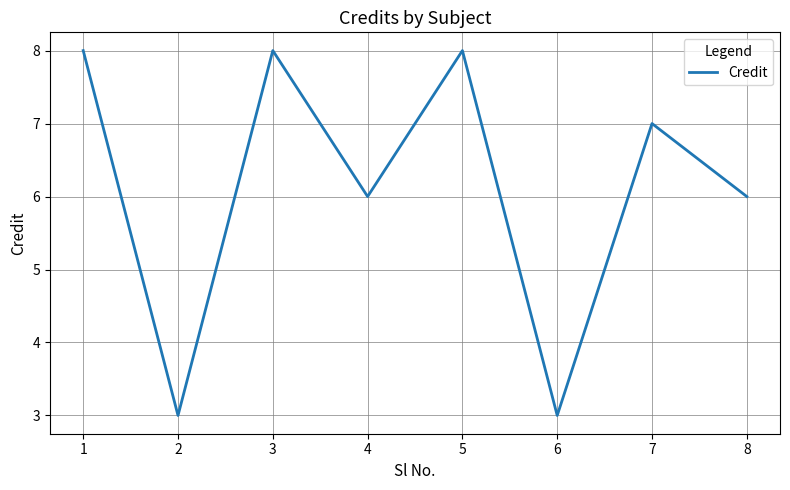

Reading left to right, what are all the values shown in this chart?

1=8	2=3	3=8	4=6	5=8	6=3	7=7	8=6